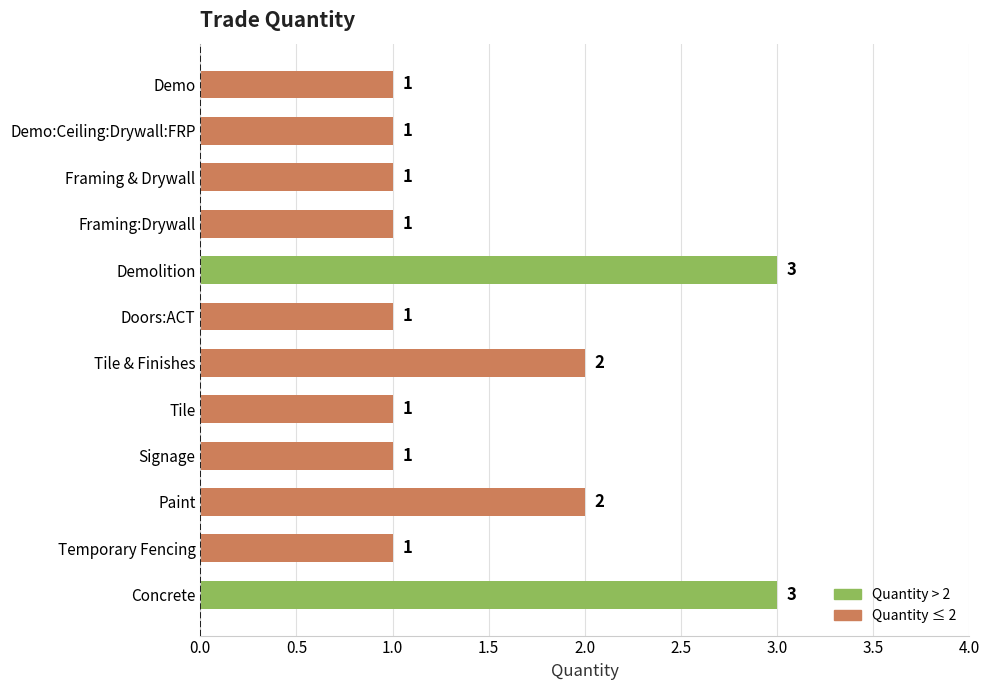

What is the difference between the maximum and second lowest values?

2